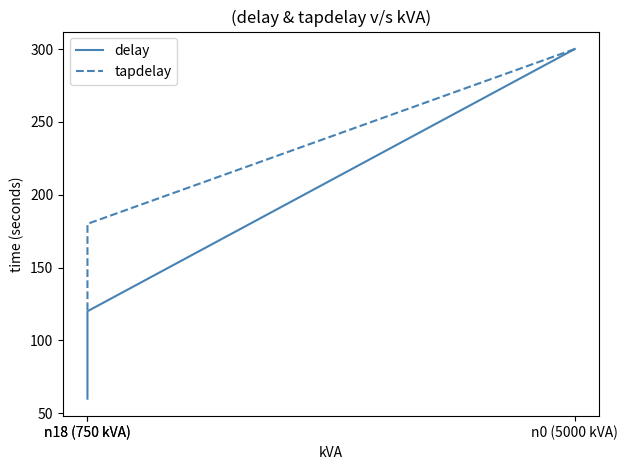

What is the total value across all series at n18 (750 kVA)?

300